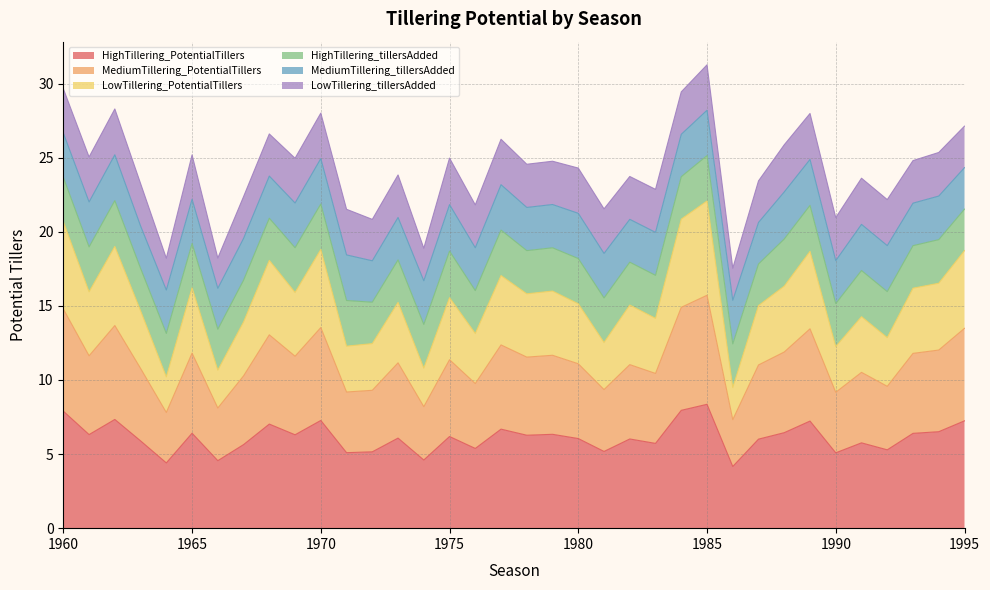

At which label does MediumTillering_PotentialTillers first exceed 11?

1960